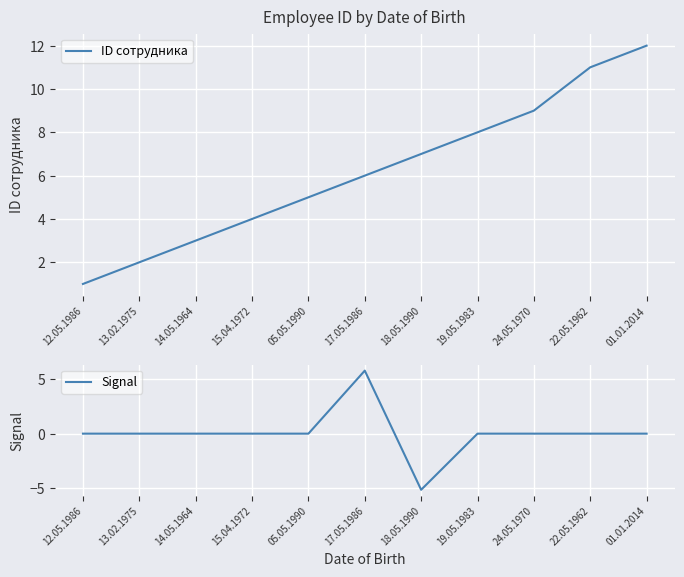

True or false: Signal has a value of 0.0 at 14.05.1964.

True